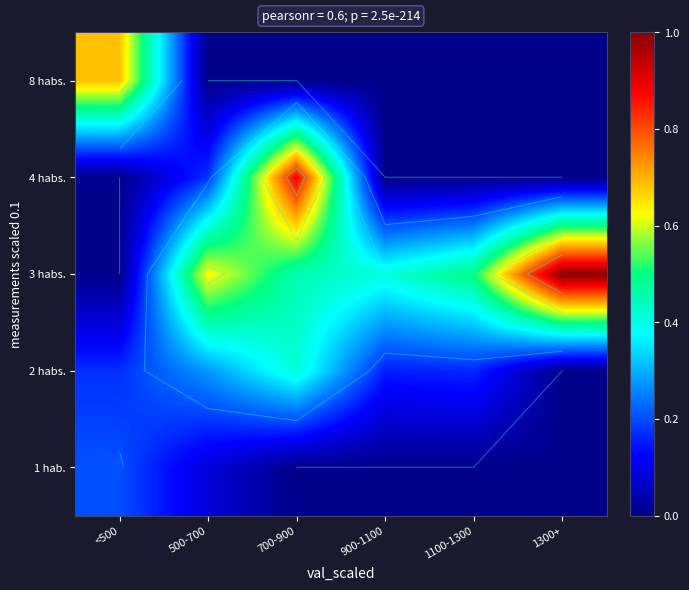

Rank the series by their maximum value, from highest to lowest.

3 habs., 4 habs., 8 habs., 2 habs., 1 hab.